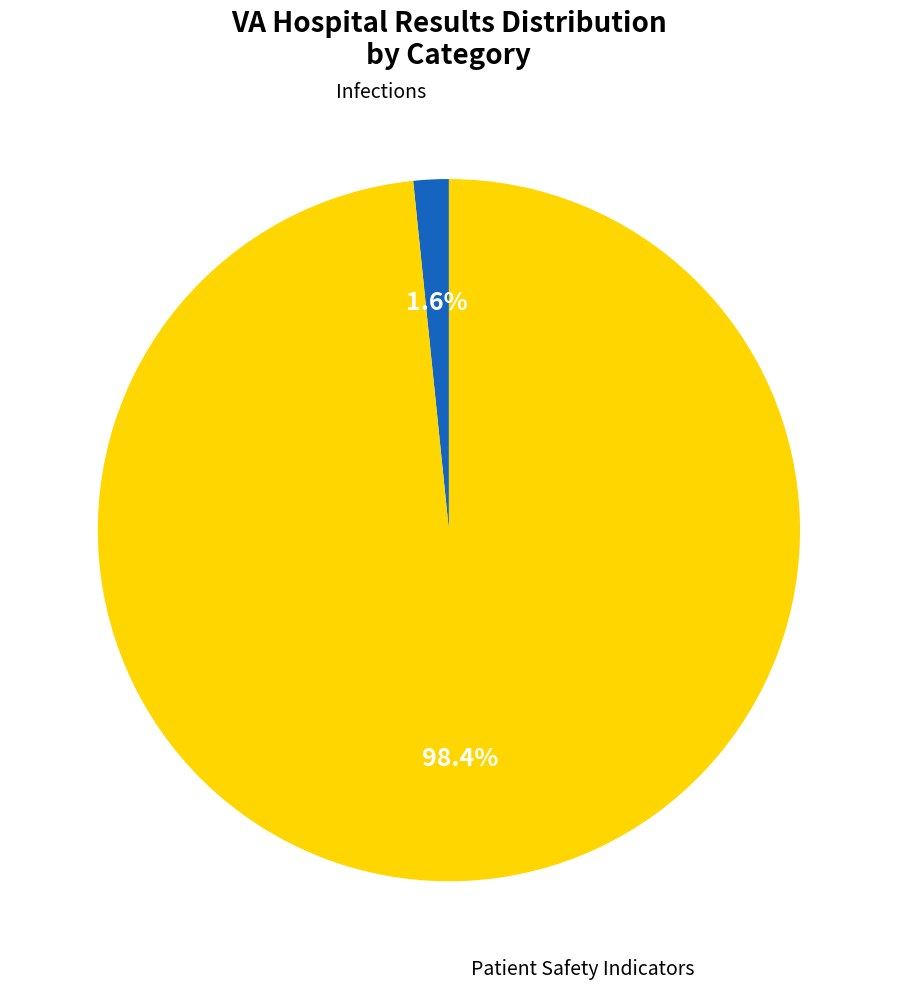

Does any single category account for the majority?

Yes